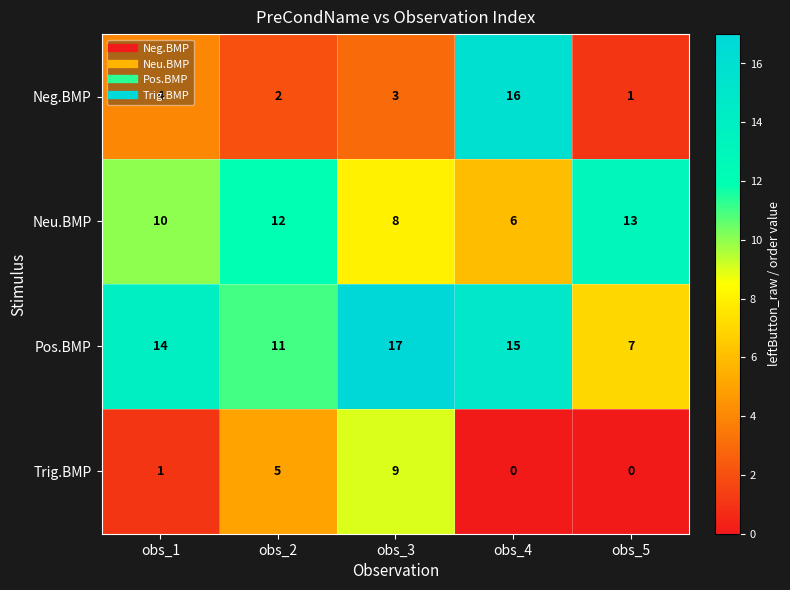

Which series has the largest range (max minus min)?

Neg.BMP